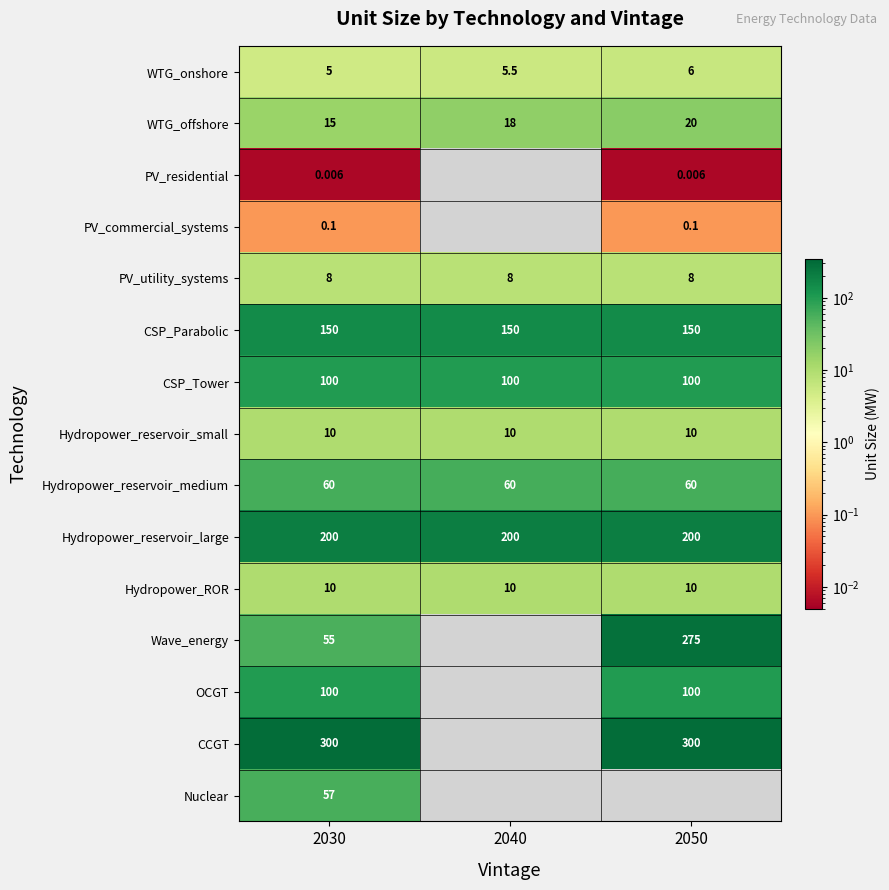

How many categories are shown in the chart?

3